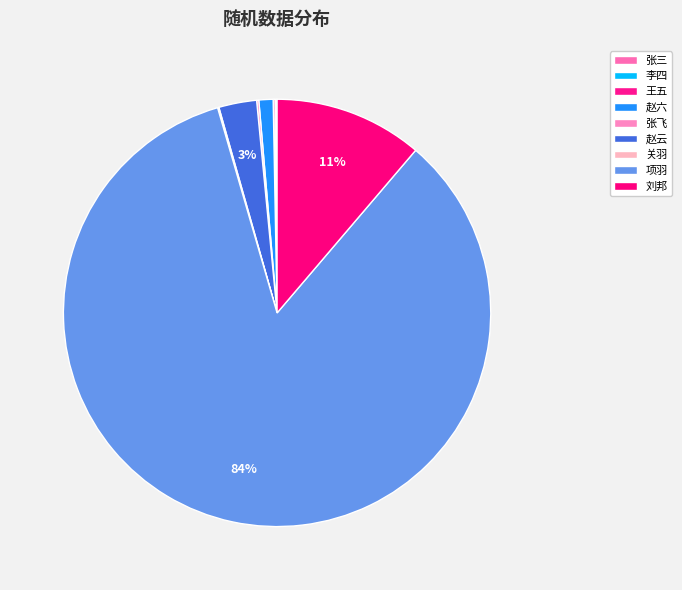

How many slices are in this pie chart?

9